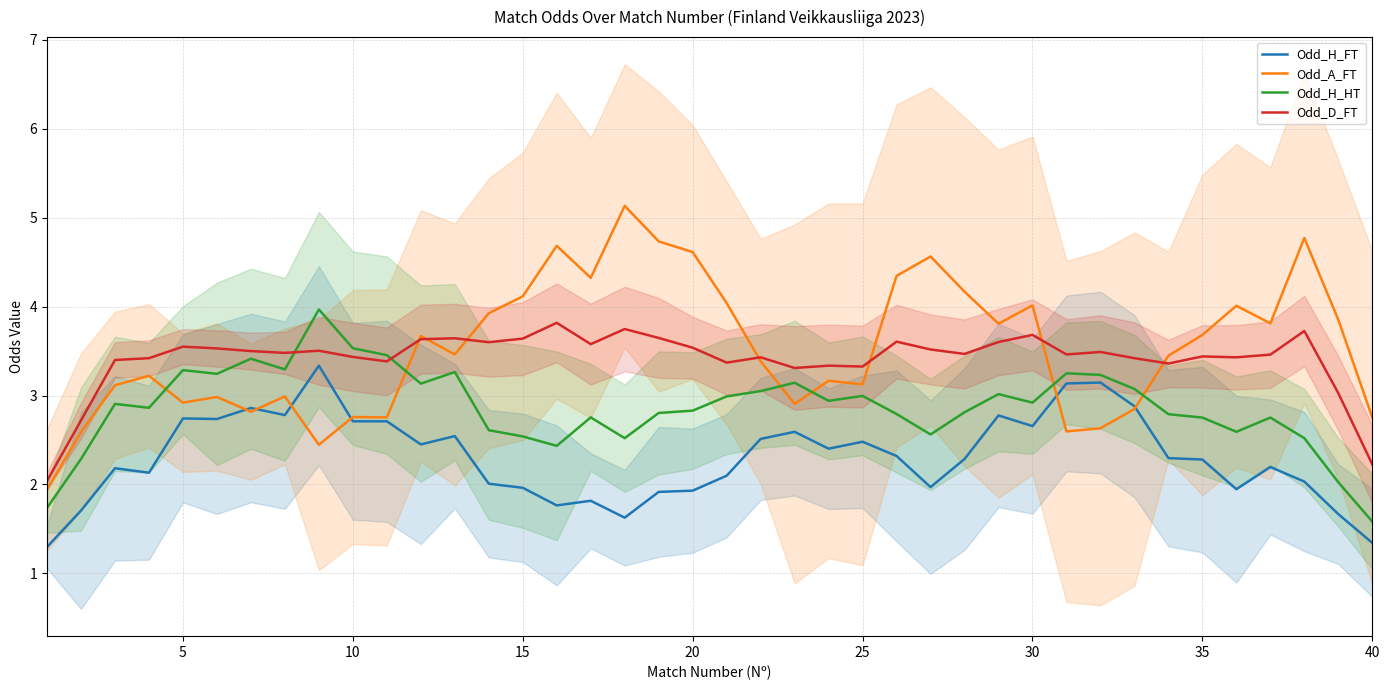

How many lines are shown in the chart?

4